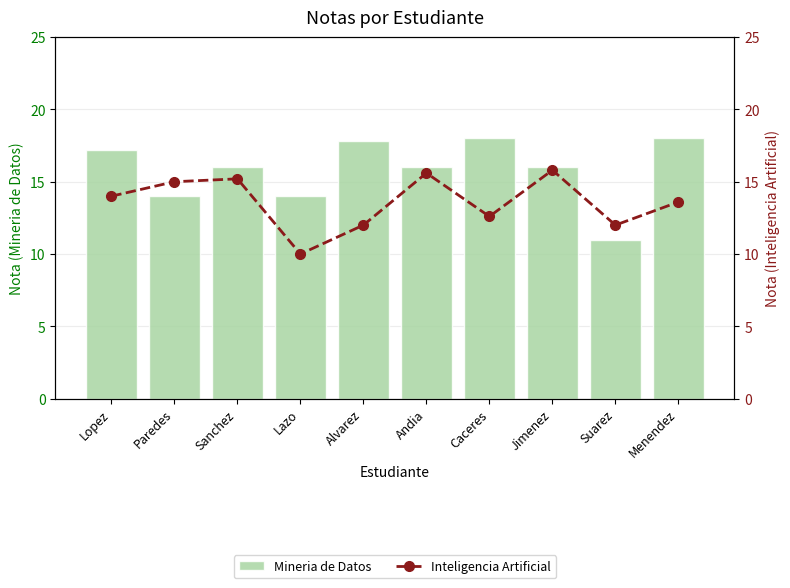

Is the value of Inteligencia Artificial at Paredes greater than the value of Mineria de Datos at Suarez?

Yes